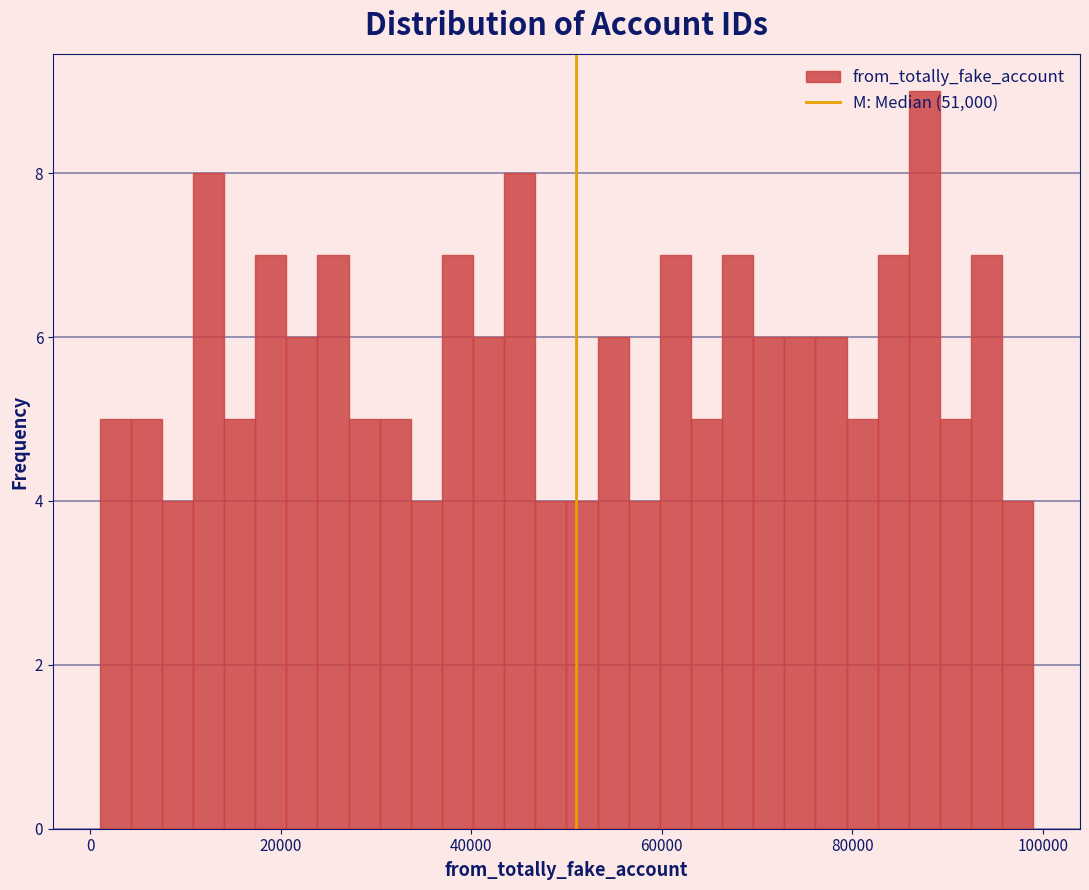

Read against the x-axis, roughly where is the centre of the tallest bar?

88000